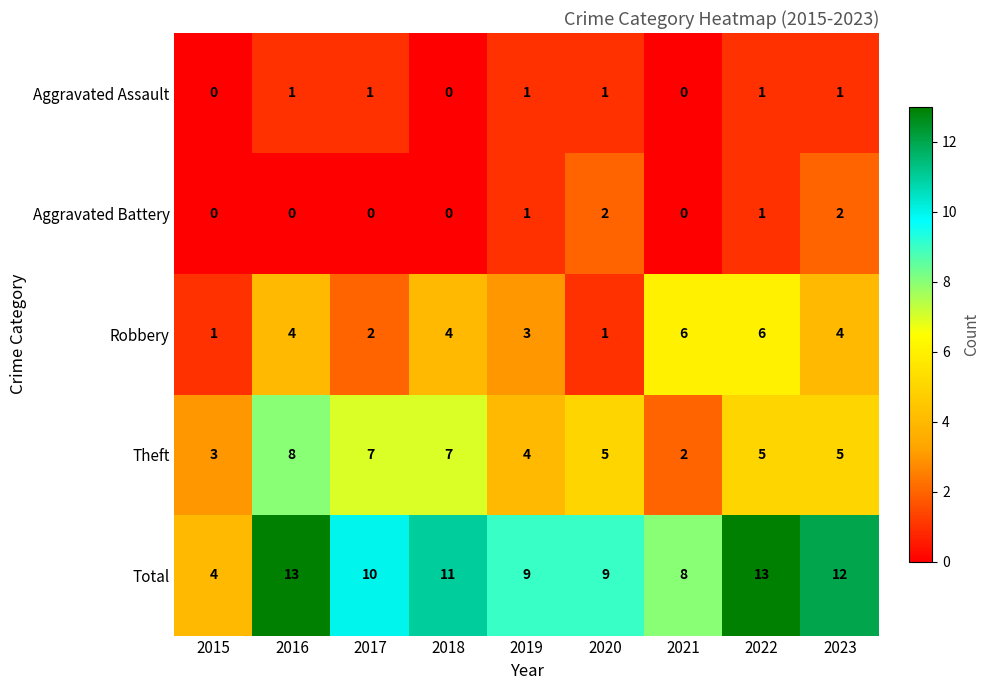

Which series has the largest total across all categories?

Total